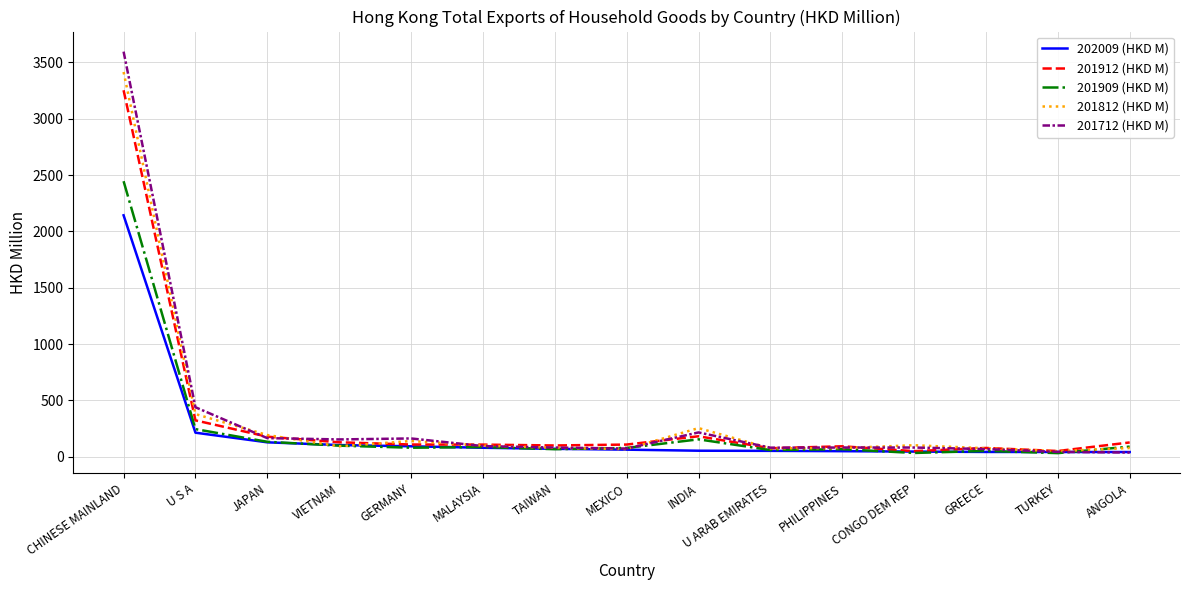

Is it true that 201912 (HKD M) equals 107.1 at MALAYSIA?

True